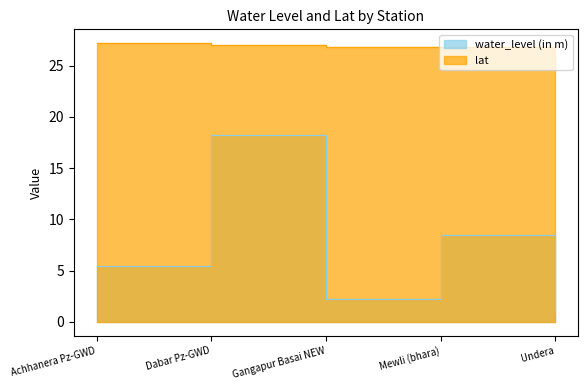

Reading left to right, transcribe all the data shown in this chart.

water_level (in m): Achhanera Pz-GWD=5.5	Dabar Pz-GWD=18.2	Gangapur Basai NEW=2.3	Mewli (bhara)=8.4	Undera=0.9
lat: Achhanera Pz-GWD=27.2	Dabar Pz-GWD=27.0	Gangapur Basai NEW=26.8	Mewli (bhara)=26.9	Undera=27.1